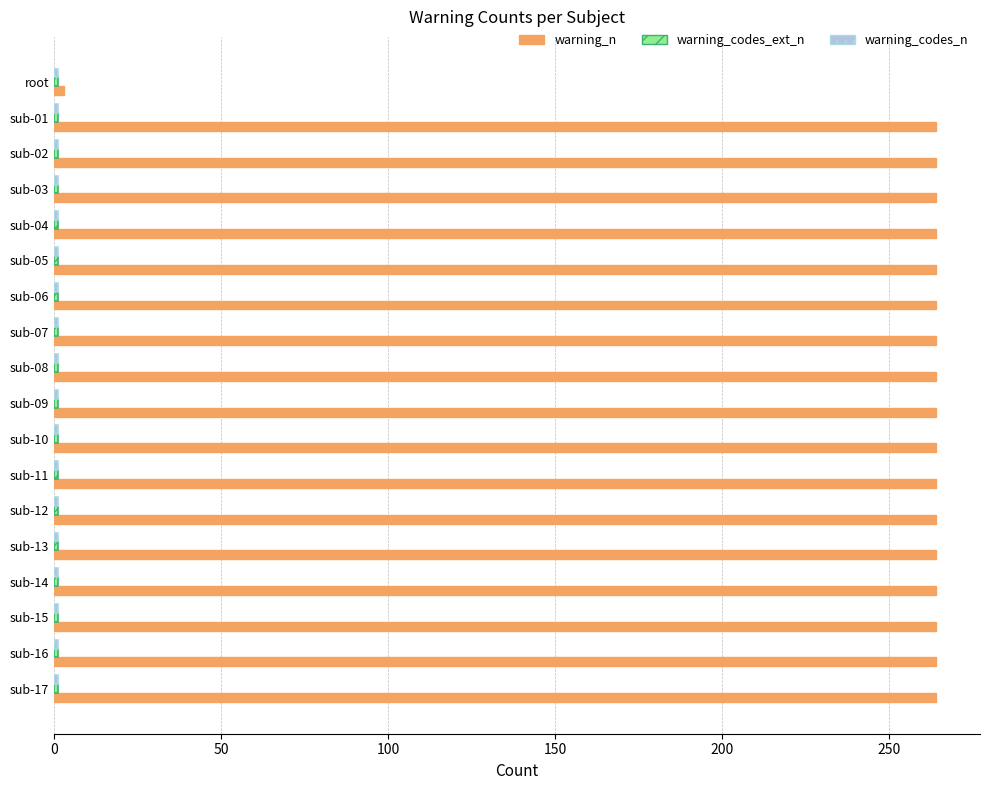

True or false: warning_n has a value of 93 at sub-14.

False